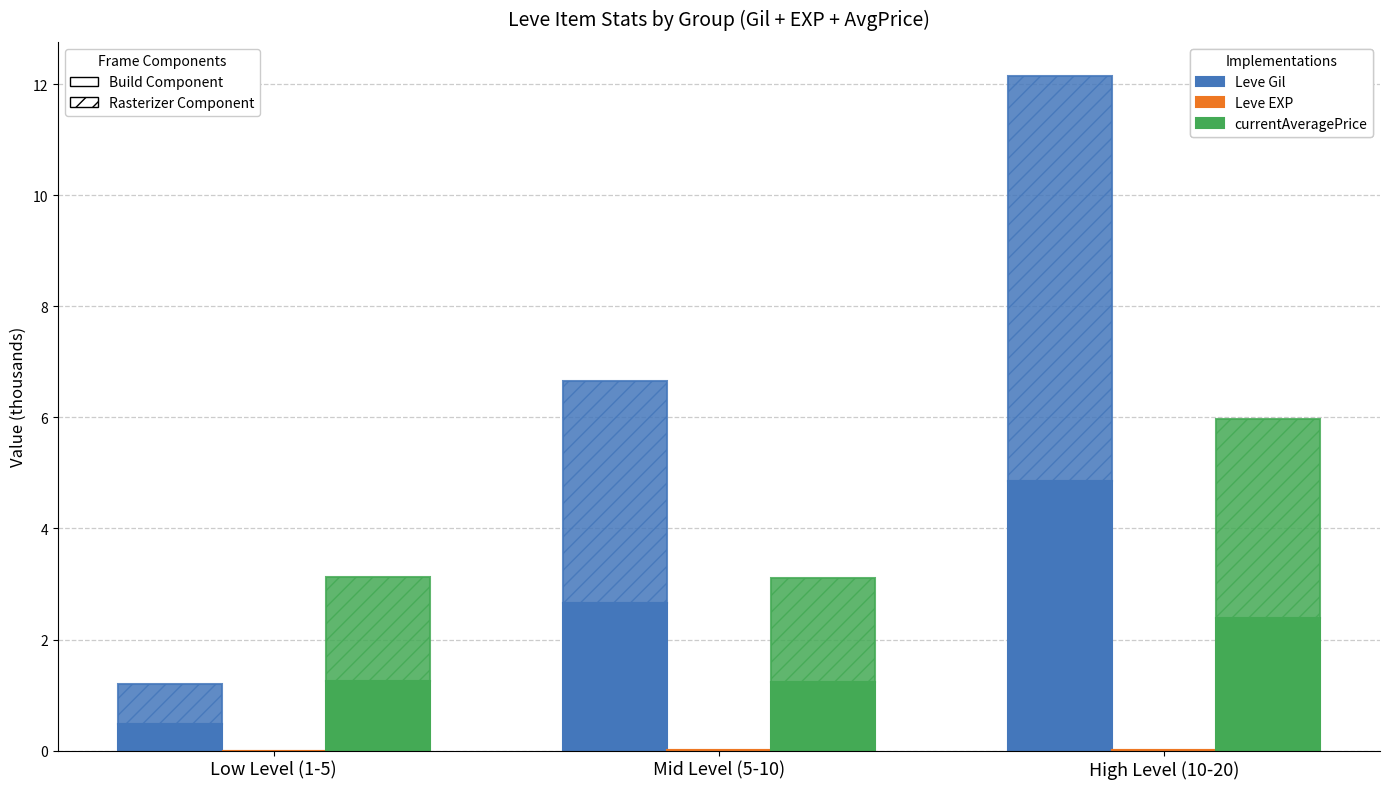

Which has a higher value, High Level (10-20) or Mid Level (5-10)?

High Level (10-20)